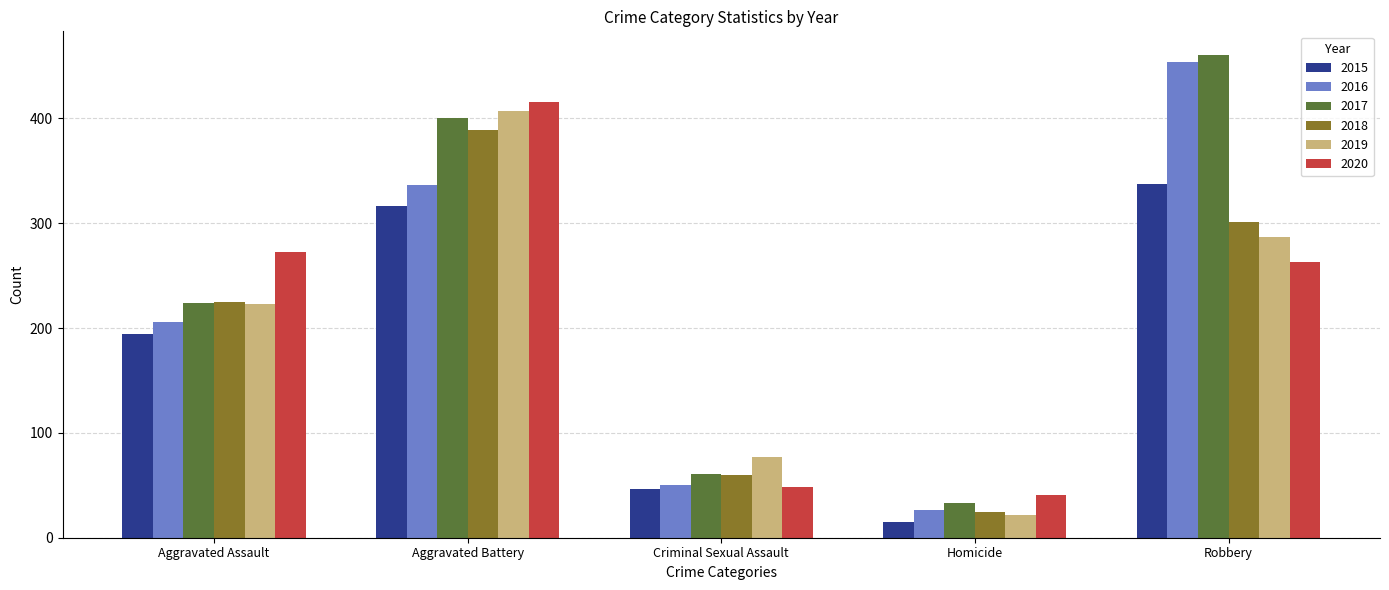

True or false: 2018 has a value of 129 at Robbery.

False